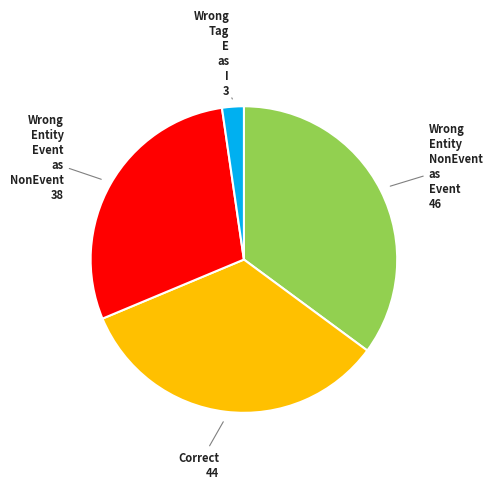

Is there any slice that represents more than half of the pie?

No